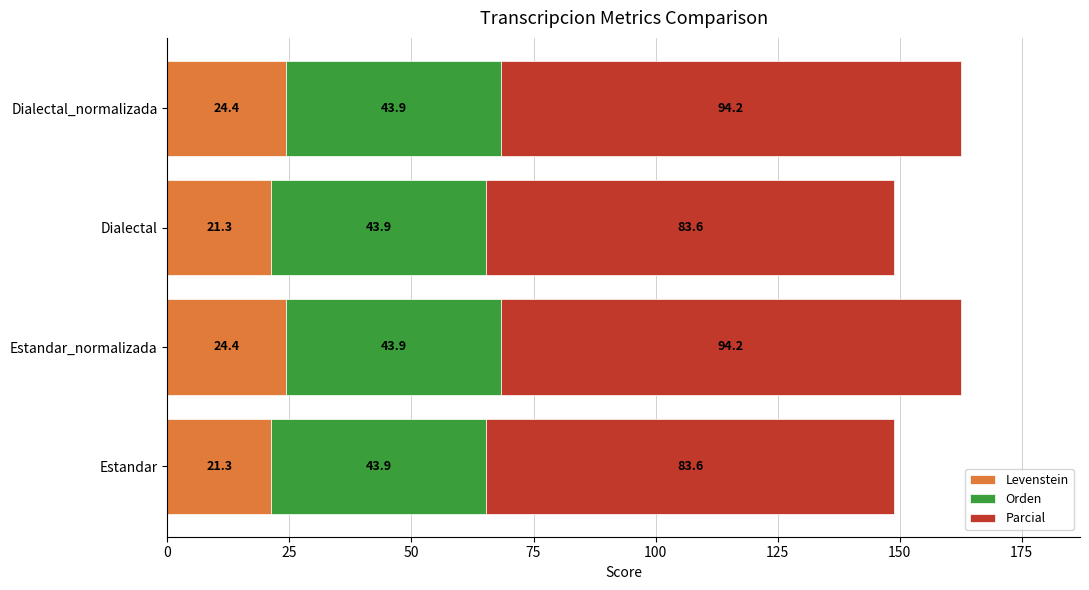

What is the average value of the Levenstein series?

22.9